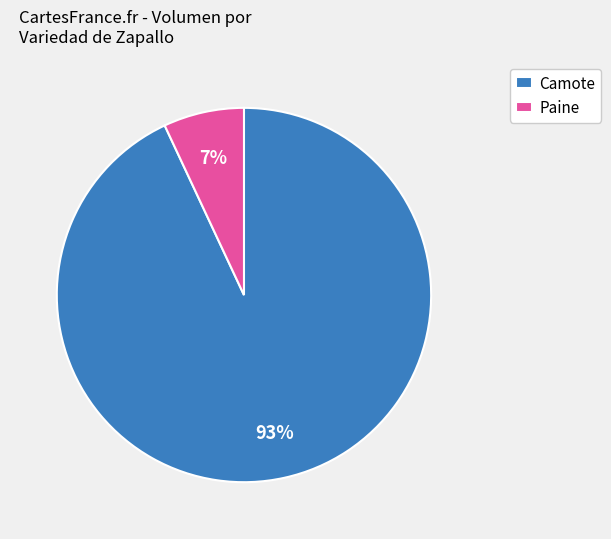

What percentage is the Camote slice, to the nearest percent?

93%